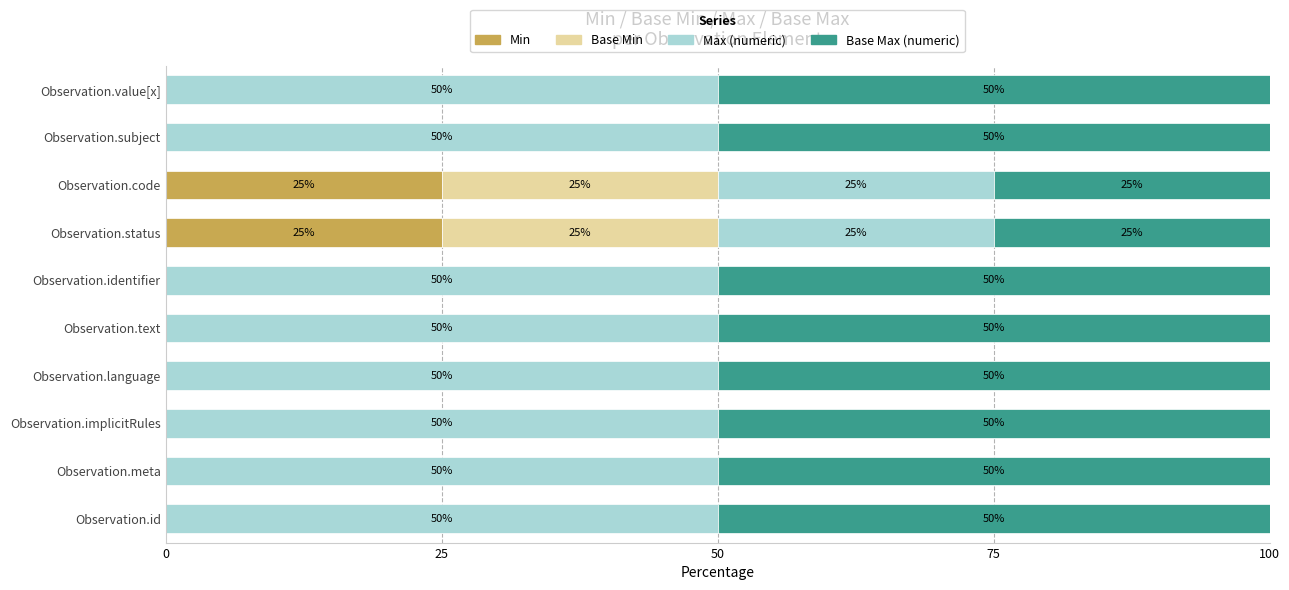

What is the total value across all series at Observation.value[x]?

100